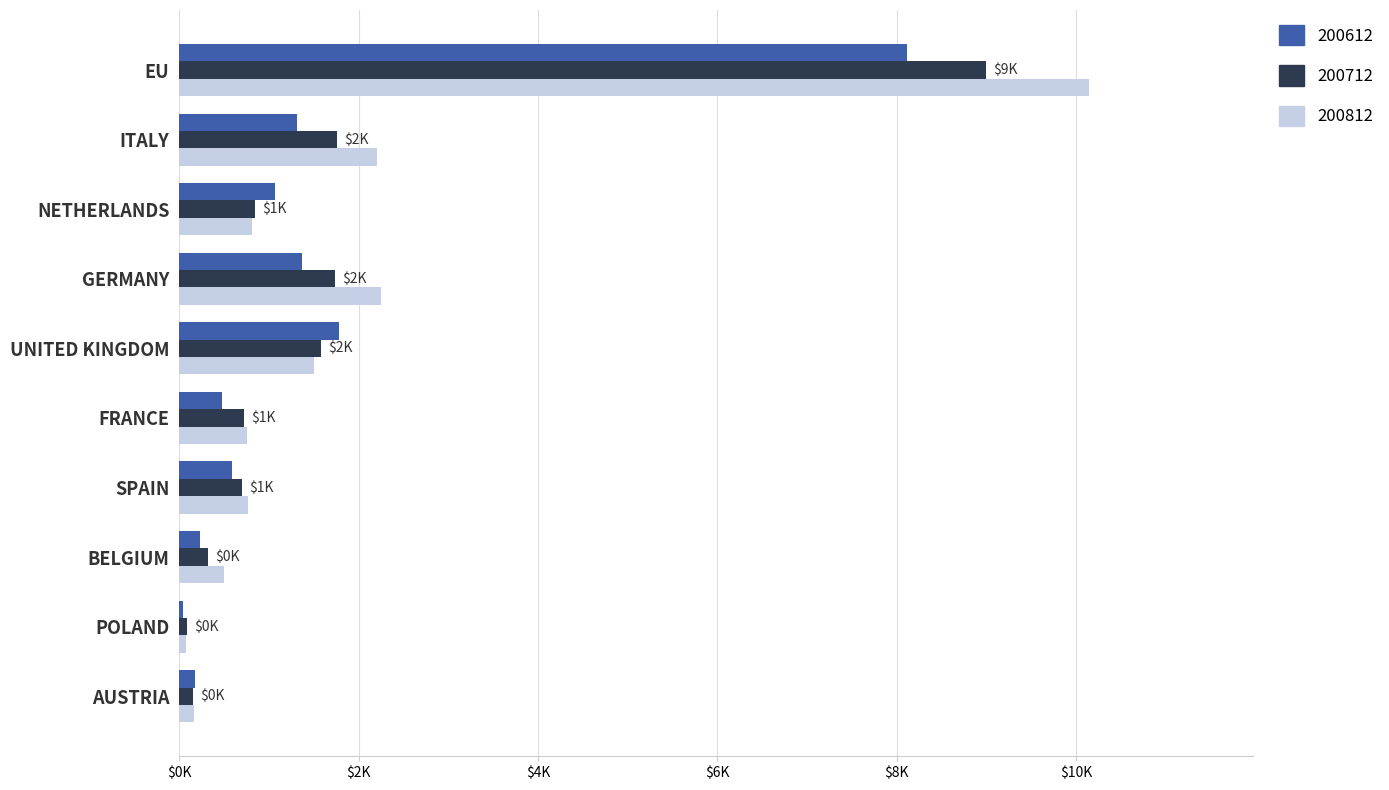

What is the label of the 4th bar from the right?

SPAIN